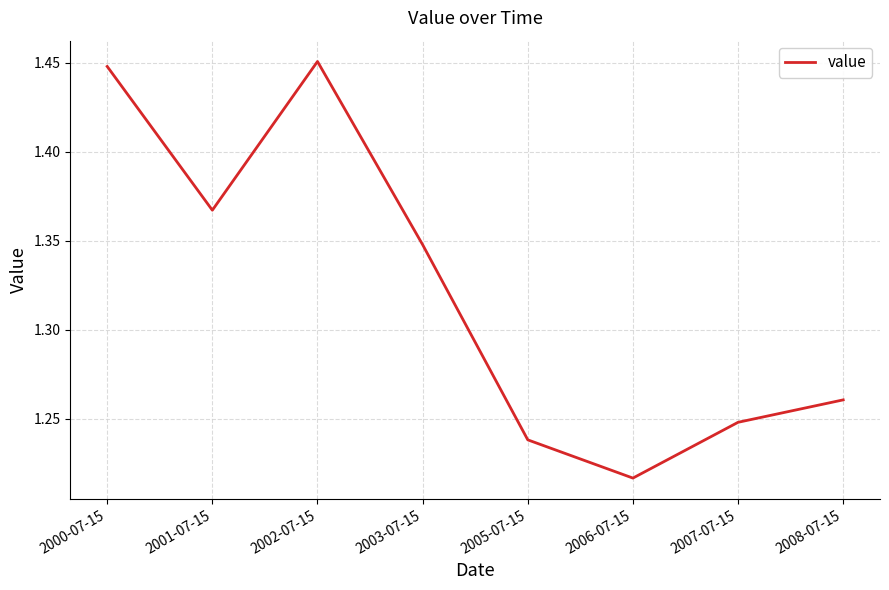

Rank the categories by value from highest to lowest.

2002-07-15, 2000-07-15, 2001-07-15, 2003-07-15, 2008-07-15, 2007-07-15, 2005-07-15, 2006-07-15